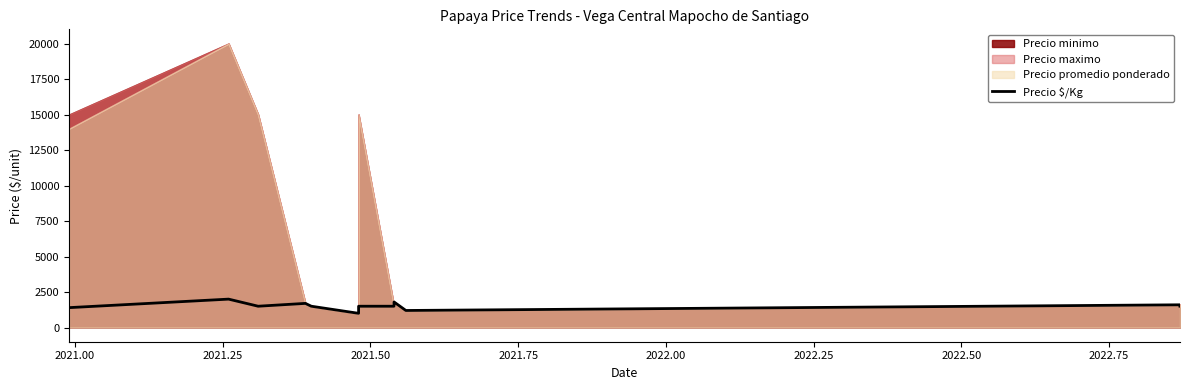

How many interior local peaks (higher than both neighbors) does the data have?

4